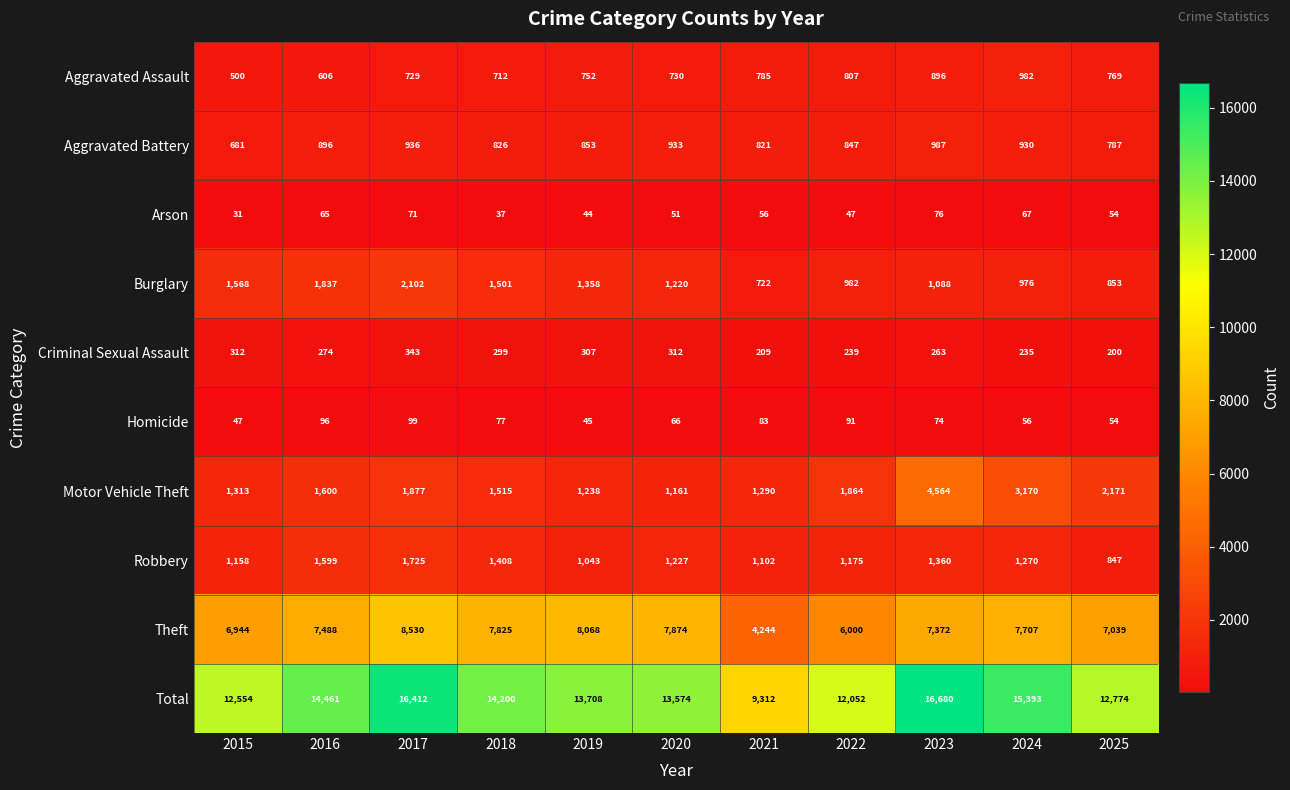

At how many categories does at least one series exceed 15238?

3